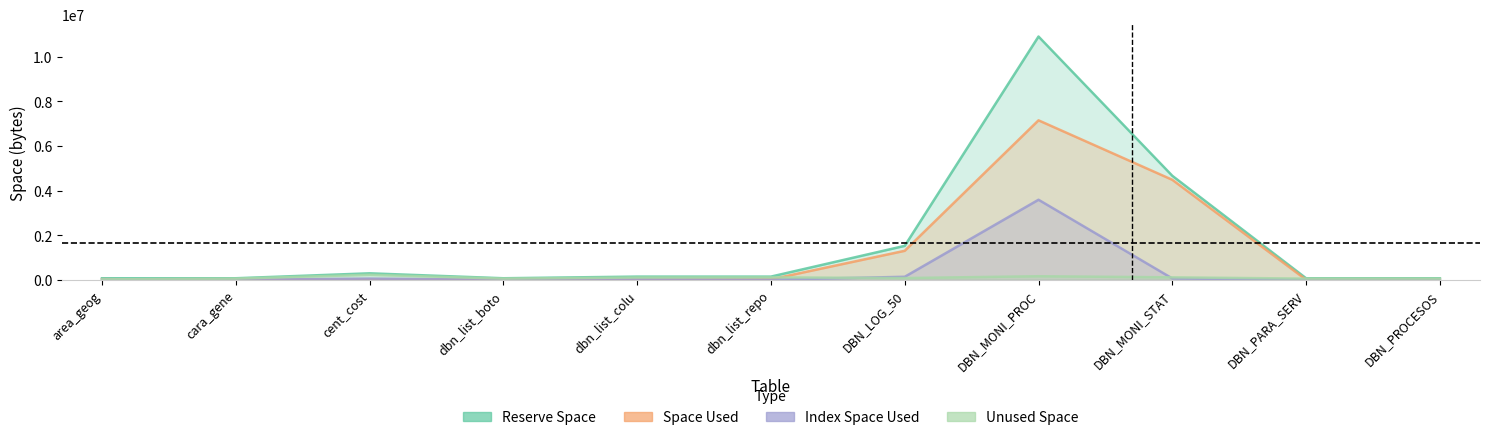

Is the value of Unused Space at area_geog greater than the value of Index Space Used at cent_cost?

No